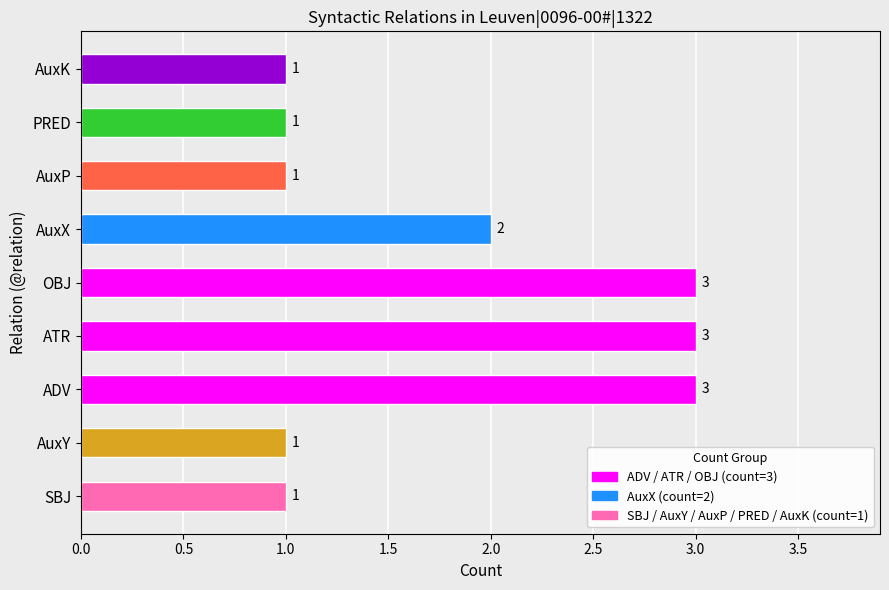

How many values are between 1 and 3?

9